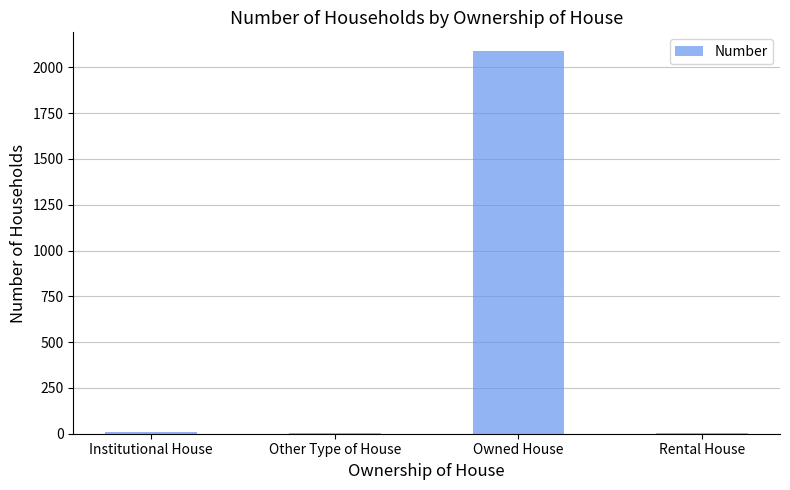

Count the number of categories in the chart.

4